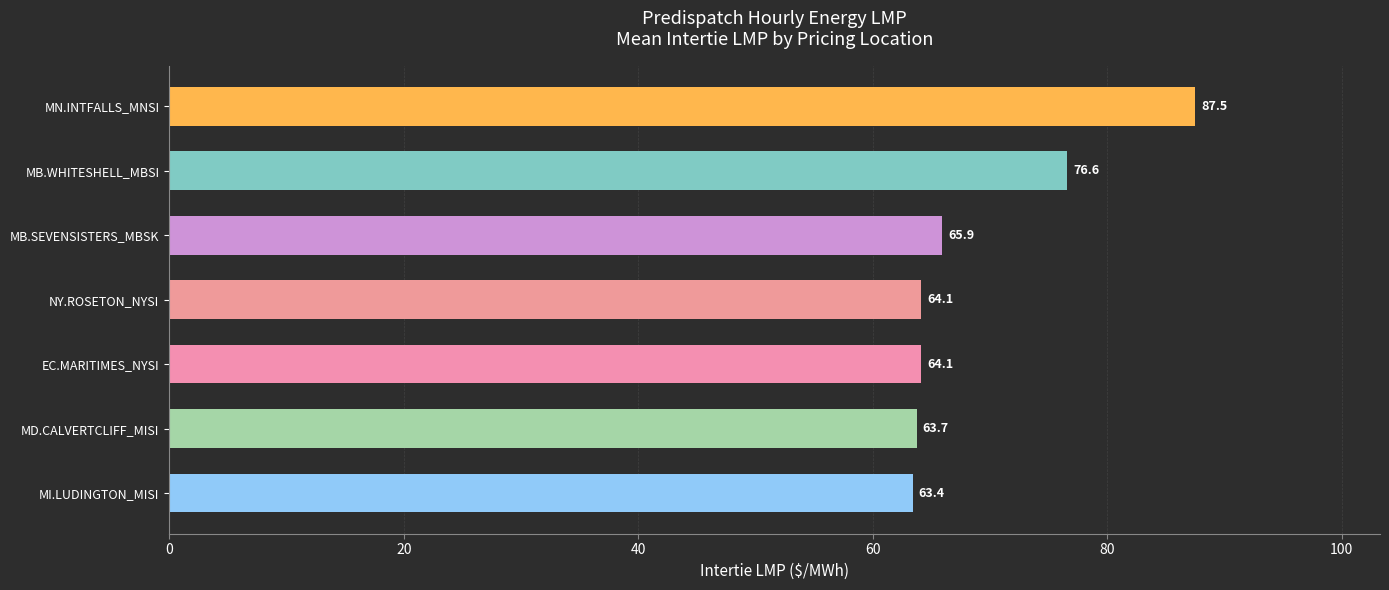

The chart shows a value of 33.2 at MB.WHITESHELL_MBSI. True or false?

False